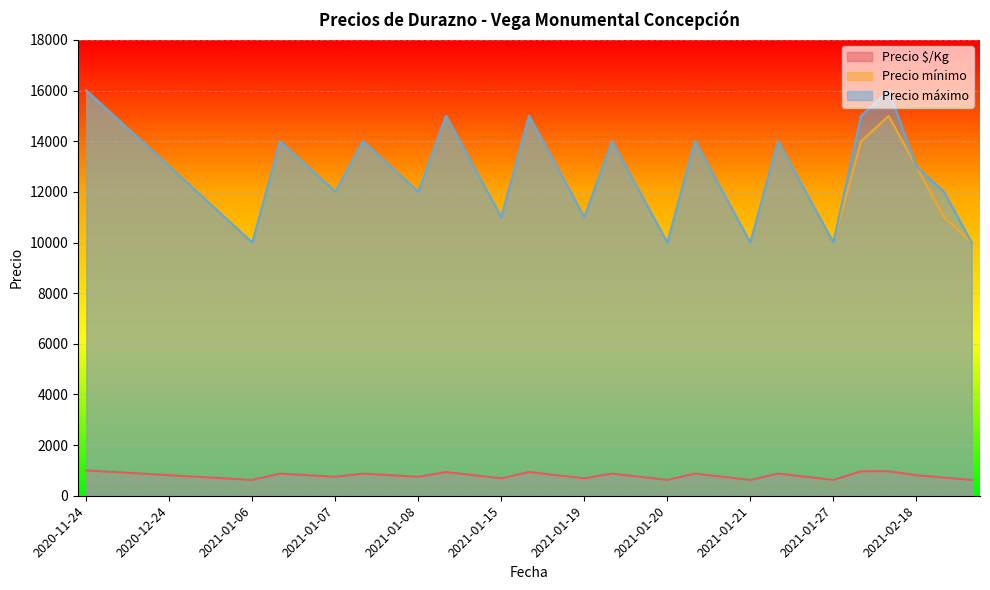

What is the difference between the highest and lowest values at 2021-01-21?

9375